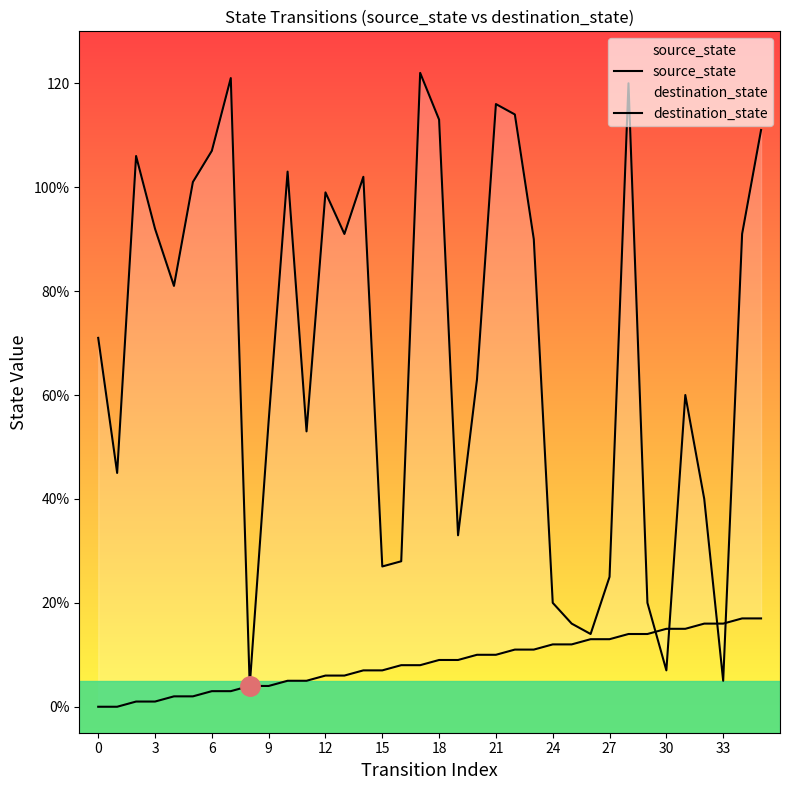

What is the sum of all destination_state values?

2466